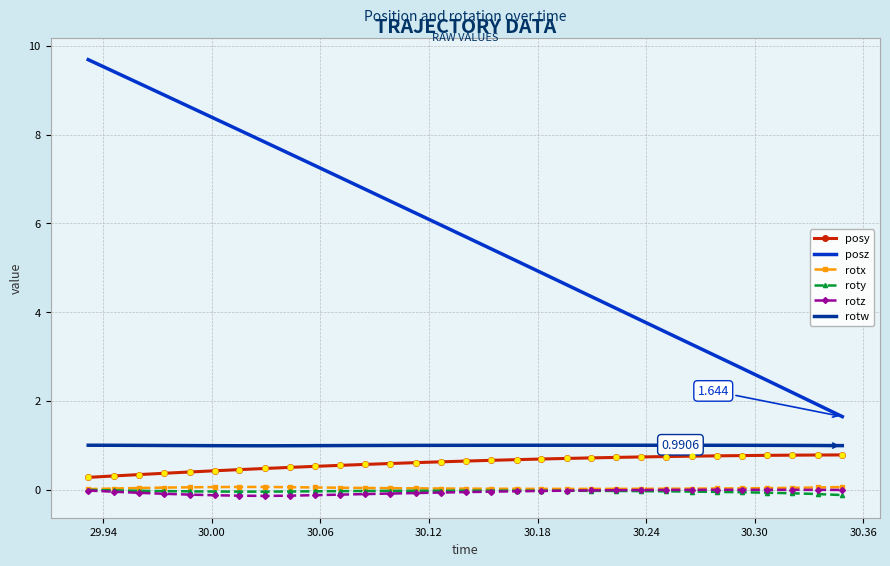

True or false: posz and rotx intersect in this chart.

False